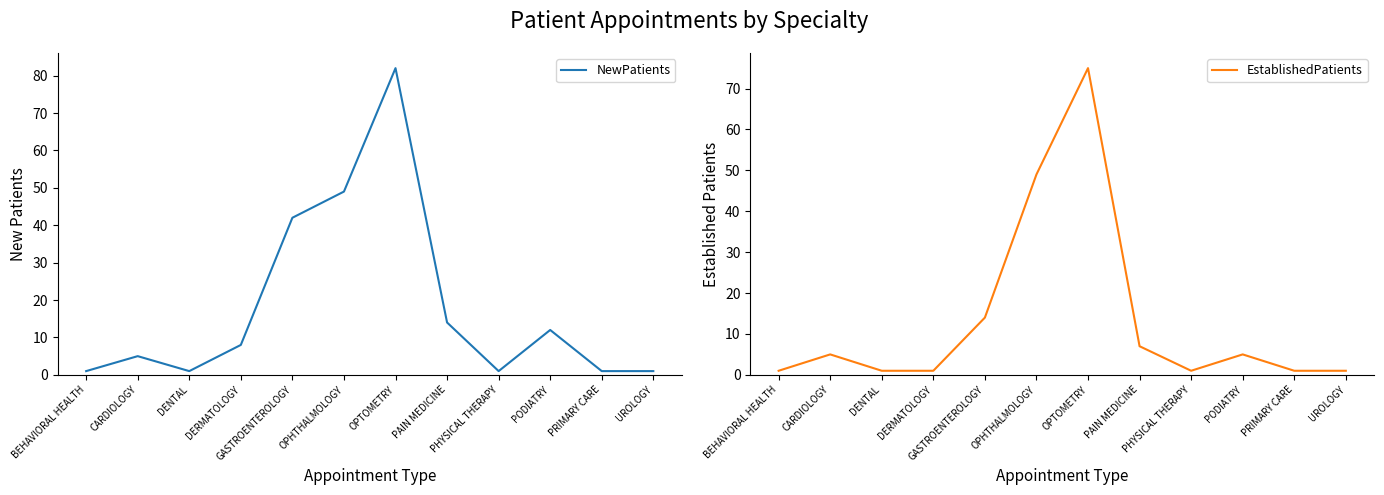

List the labels in order of EstablishedPatients value, largest first.

OPTOMETRY, OPHTHALMOLOGY, GASTROENTEROLOGY, PAIN MEDICINE, CARDIOLOGY, PODIATRY, BEHAVIORAL HEALTH, DENTAL, DERMATOLOGY, PHYSICAL THERAPY, PRIMARY CARE, UROLOGY